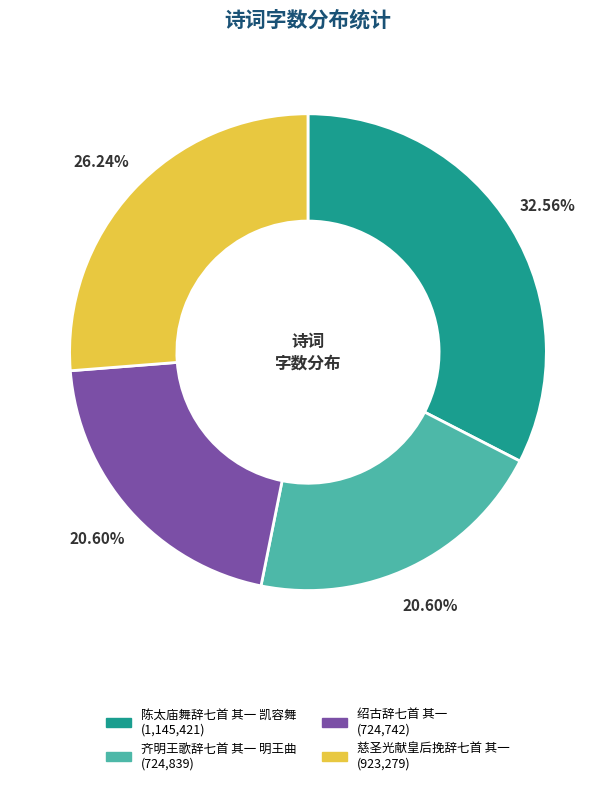

Do 绍古辞七首 其一 and 慈圣光献皇后挽辞七首 其一 together represent more than half of the pie?

No